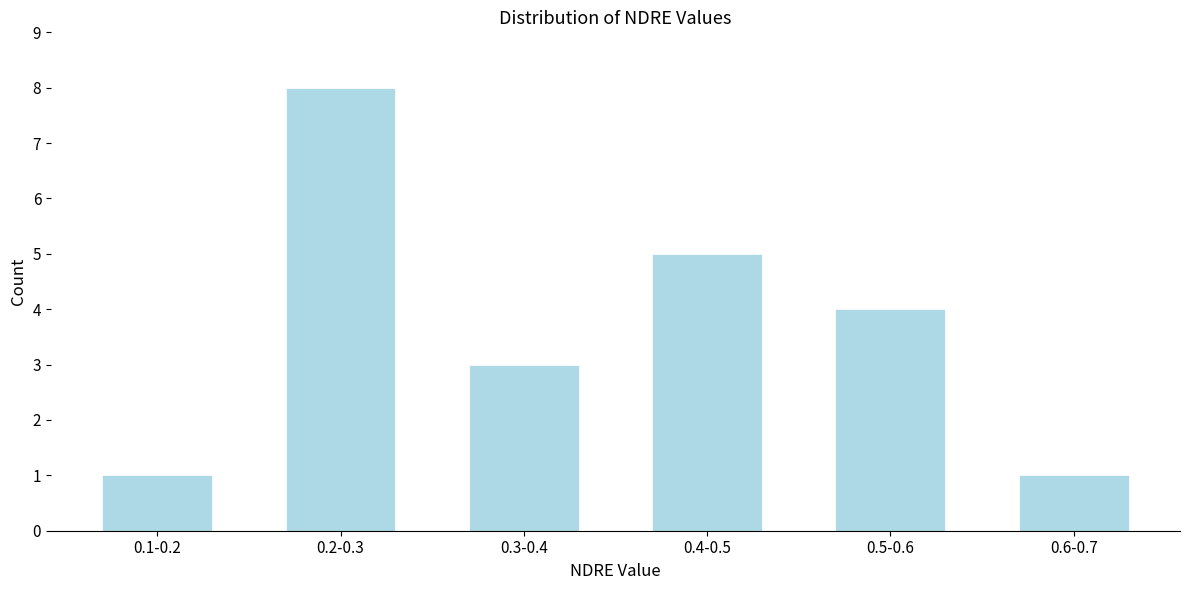

Reading left to right, extract all data points from this chart.

1	8	3	5	4	1